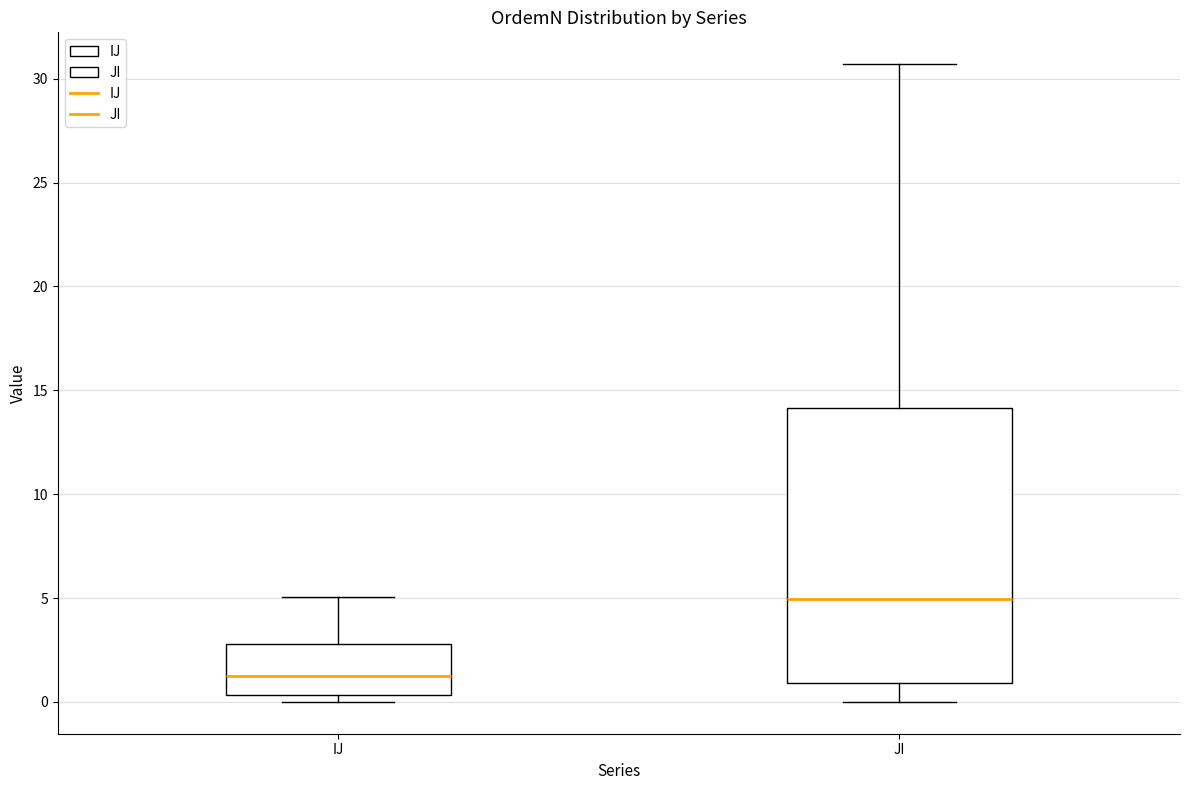

Comparing the boxes themselves (not the whiskers), which one is the tallest?

JI